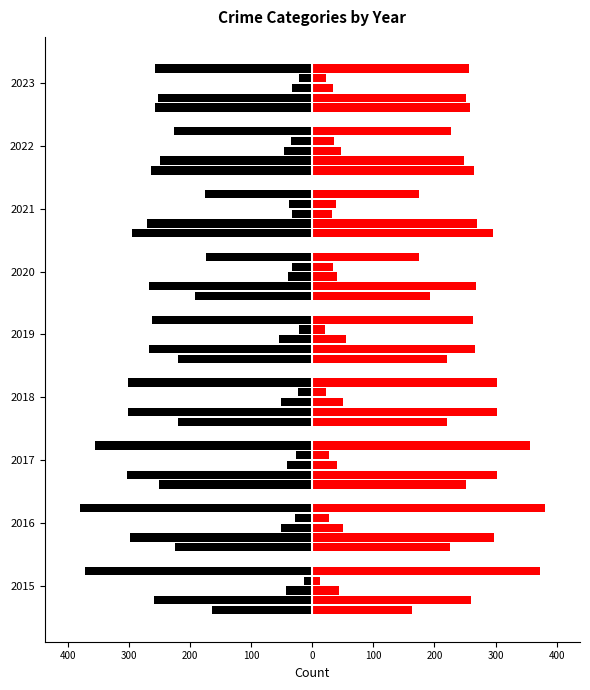

What is the total value across all series at 2023?

-823